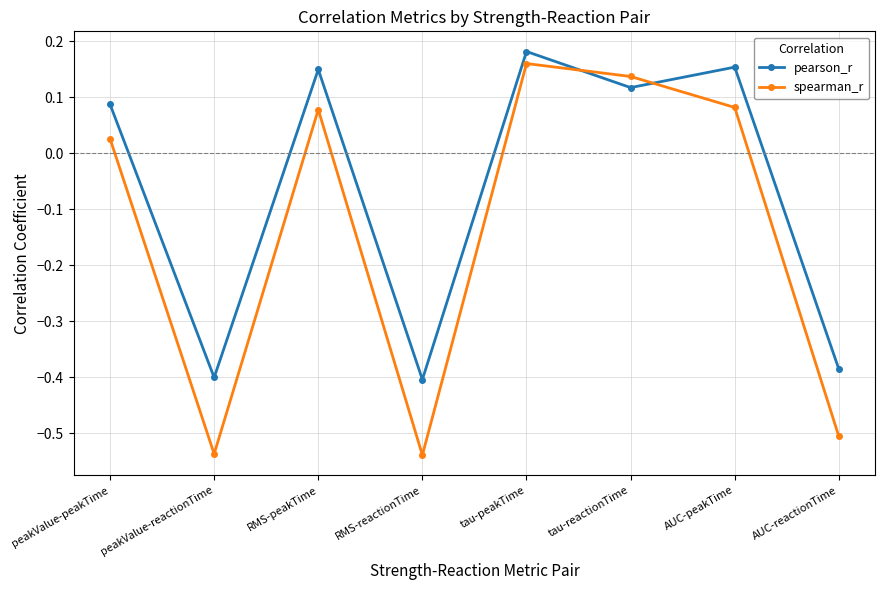

Does the chart display data point markers on the line(s)?

Yes